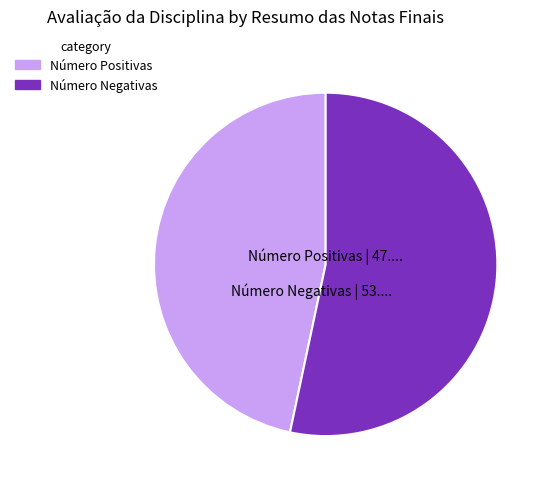

Which category accounts for the majority?

Número Negativas